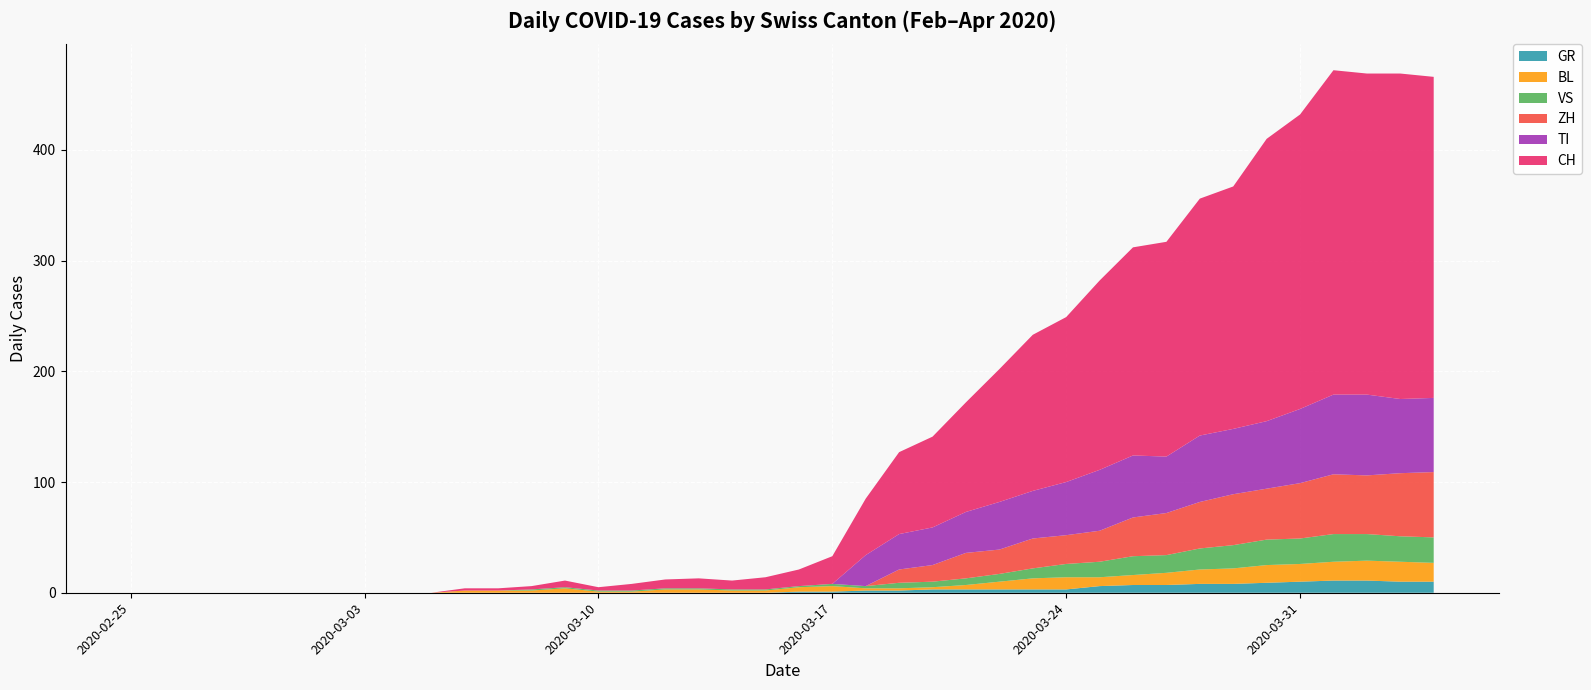

Reading left to right, transcribe all the data shown in this chart.

GR: 2020-02-25=0	2020-02-26=0	2020-02-27=0	2020-02-28=0	2020-02-29=0	2020-03-01=0	2020-03-02=0	2020-03-03=0	2020-03-04=0	2020-03-05=0	2020-03-06=0	2020-03-07=0	2020-03-08=0	2020-03-09=0	2020-03-10=0	2020-03-11=0	2020-03-12=0	2020-03-13=0	2020-03-14=0	2020-03-15=0	2020-03-16=1	2020-03-17=1	2020-03-18=2	2020-03-19=2	2020-03-20=3	2020-03-21=3	2020-03-22=3	2020-03-23=3	2020-03-24=3	2020-03-25=6	2020-03-26=7	2020-03-27=7	2020-03-28=8	2020-03-29=8	2020-03-30=9	2020-03-31=10	2020-04-01=11	2020-04-02=11	2020-04-03=10	2020-04-04=10
VS: 2020-02-25=0	2020-02-26=0	2020-02-27=0	2020-02-28=0	2020-02-29=0	2020-03-01=0	2020-03-02=0	2020-03-03=0	2020-03-04=0	2020-03-05=0	2020-03-06=0	2020-03-07=0	2020-03-08=1	2020-03-09=1	2020-03-10=1	2020-03-11=1	2020-03-12=1	2020-03-13=1	2020-03-14=1	2020-03-15=1	2020-03-16=1	2020-03-17=2	2020-03-18=2	2020-03-19=5	2020-03-20=5	2020-03-21=6	2020-03-22=7	2020-03-23=9	2020-03-24=12	2020-03-25=14	2020-03-26=17	2020-03-27=16	2020-03-28=19	2020-03-29=21	2020-03-30=23	2020-03-31=23	2020-04-01=25	2020-04-02=24	2020-04-03=23	2020-04-04=23
TI: 2020-02-25=0	2020-02-26=0	2020-02-27=0	2020-02-28=0	2020-02-29=0	2020-03-01=0	2020-03-02=0	2020-03-03=0	2020-03-04=0	2020-03-05=0	2020-03-06=0	2020-03-07=0	2020-03-08=0	2020-03-09=0	2020-03-10=0	2020-03-11=0	2020-03-12=0	2020-03-13=0	2020-03-14=0	2020-03-15=0	2020-03-16=0	2020-03-17=0	2020-03-18=28	2020-03-19=32	2020-03-20=34	2020-03-21=37	2020-03-22=43	2020-03-23=43	2020-03-24=48	2020-03-25=55	2020-03-26=56	2020-03-27=51	2020-03-28=60	2020-03-29=59	2020-03-30=61	2020-03-31=67	2020-04-01=72	2020-04-02=73	2020-04-03=67	2020-04-04=67
BL: 2020-02-25=0	2020-02-26=0	2020-02-27=0	2020-02-28=0	2020-02-29=0	2020-03-01=0	2020-03-02=0	2020-03-03=0	2020-03-04=0	2020-03-05=0	2020-03-06=2	2020-03-07=2	2020-03-08=2	2020-03-09=4	2020-03-10=1	2020-03-11=1	2020-03-12=3	2020-03-13=3	2020-03-14=2	2020-03-15=2	2020-03-16=4	2020-03-17=5	2020-03-18=2	2020-03-19=2	2020-03-20=2	2020-03-21=4	2020-03-22=7	2020-03-23=10	2020-03-24=11	2020-03-25=8	2020-03-26=9	2020-03-27=11	2020-03-28=13	2020-03-29=14	2020-03-30=16	2020-03-31=16	2020-04-01=17	2020-04-02=18	2020-04-03=18	2020-04-04=17
ZH: 2020-02-25=0	2020-02-26=0	2020-02-27=0	2020-02-28=0	2020-02-29=0	2020-03-01=0	2020-03-02=0	2020-03-03=0	2020-03-04=0	2020-03-05=0	2020-03-06=0	2020-03-07=0	2020-03-08=0	2020-03-09=0	2020-03-10=0	2020-03-11=0	2020-03-12=0	2020-03-13=0	2020-03-14=0	2020-03-15=0	2020-03-16=0	2020-03-17=0	2020-03-18=0	2020-03-19=12	2020-03-20=15	2020-03-21=23	2020-03-22=22	2020-03-23=27	2020-03-24=26	2020-03-25=28	2020-03-26=35	2020-03-27=38	2020-03-28=42	2020-03-29=46	2020-03-30=46	2020-03-31=50	2020-04-01=54	2020-04-02=53	2020-04-03=57	2020-04-04=59
CH: 2020-02-25=0	2020-02-26=0	2020-02-27=0	2020-02-28=0	2020-02-29=0	2020-03-01=0	2020-03-02=0	2020-03-03=0	2020-03-04=0	2020-03-05=0	2020-03-06=2	2020-03-07=2	2020-03-08=3	2020-03-09=6	2020-03-10=3	2020-03-11=6	2020-03-12=8	2020-03-13=9	2020-03-14=8	2020-03-15=11	2020-03-16=15	2020-03-17=25	2020-03-18=51	2020-03-19=74	2020-03-20=82	2020-03-21=99	2020-03-22=120	2020-03-23=141	2020-03-24=149	2020-03-25=171	2020-03-26=188	2020-03-27=194	2020-03-28=214	2020-03-29=219	2020-03-30=255	2020-03-31=266	2020-04-01=293	2020-04-02=290	2020-04-03=294	2020-04-04=290